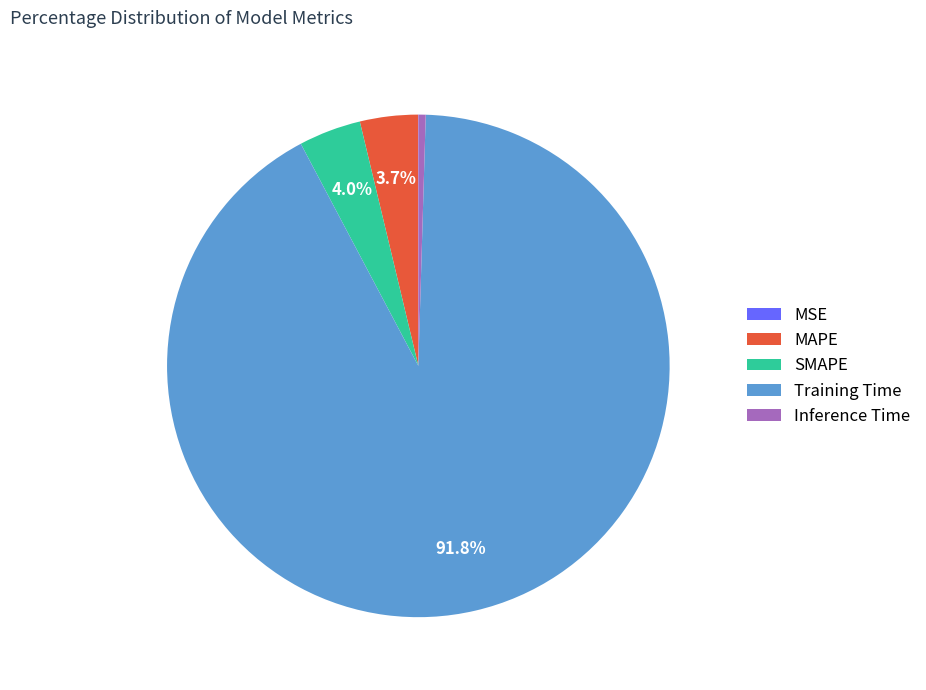

The Training Time slice represents 82% of the pie. True or false?

False